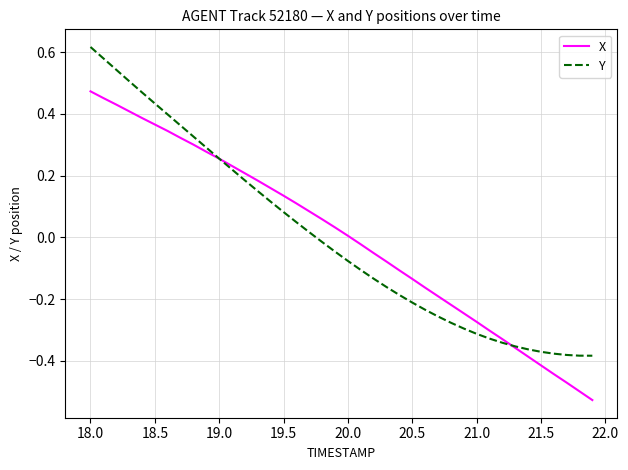

After their last crossing, which series has the higher values: Y or X?

Y